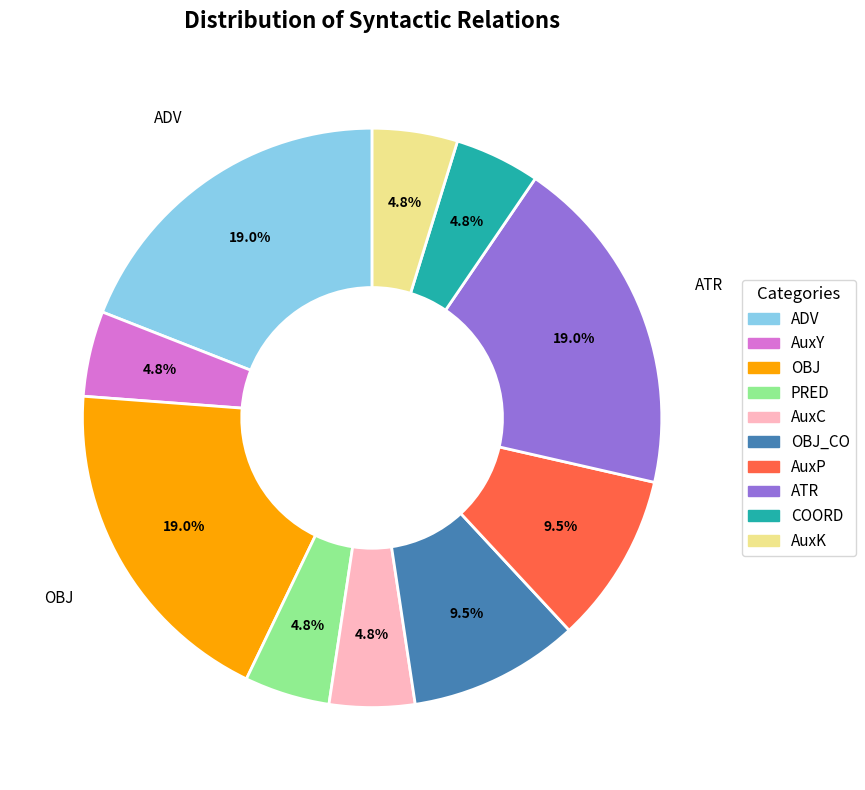

Is there a majority slice in this chart?

No